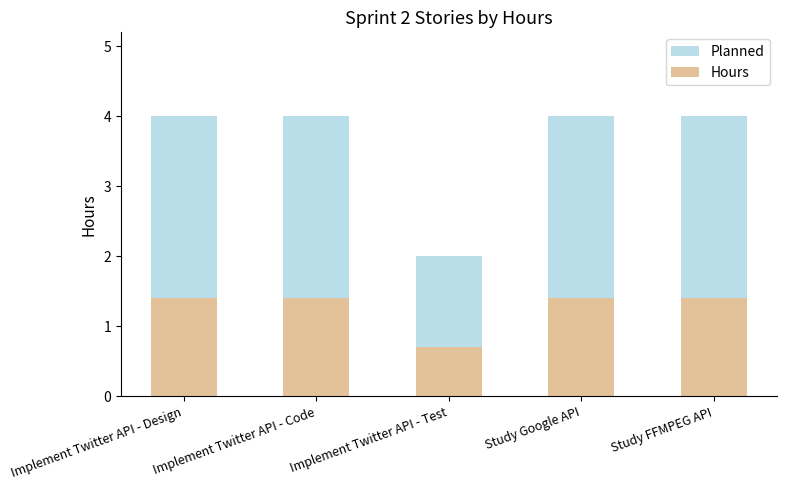

Count the number of categories in the chart.

5